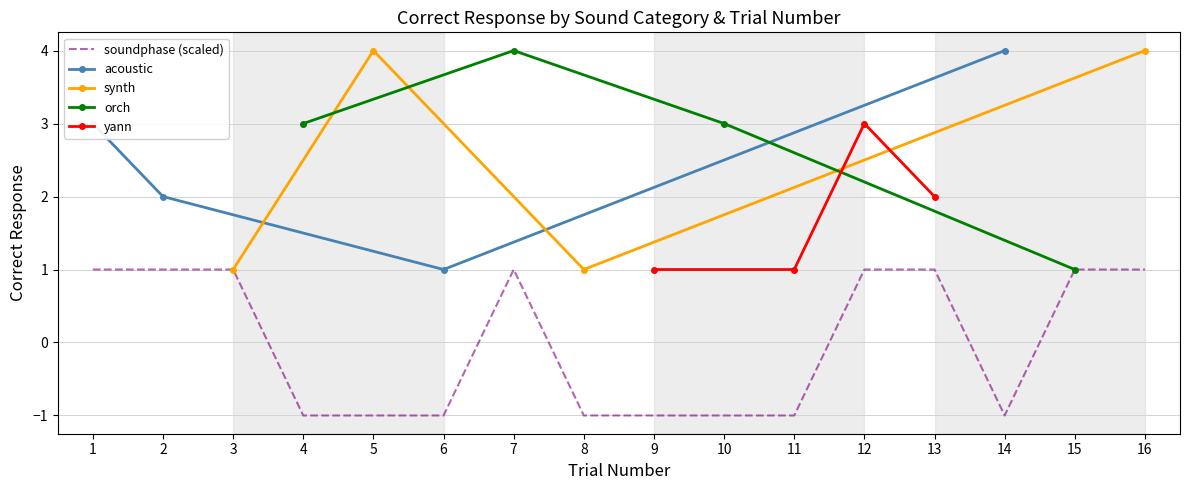

Read the value at 15.

1